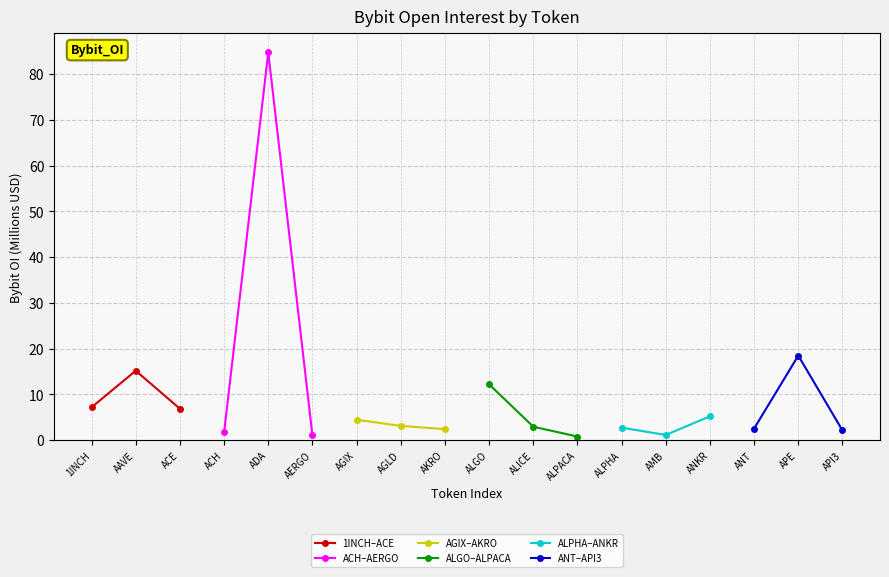

Reading left to right, list all the values displayed in this chart.

1INCH–ACE: 7.2	15.1	6.8
ACH–AERGO: 1.7	84.7	1.0
AGIX–AKRO: 4.4	3.1	2.4
ALGO–ALPACA: 12.2	2.9	0.8
ALPHA–ANKR: 2.7	1.1	5.2
ANT–API3: 2.5	18.5	2.1